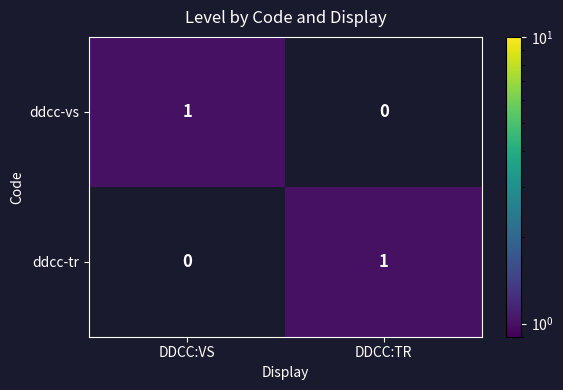

Which category has the lowest value in the ddcc-tr series?

DDCC:VS